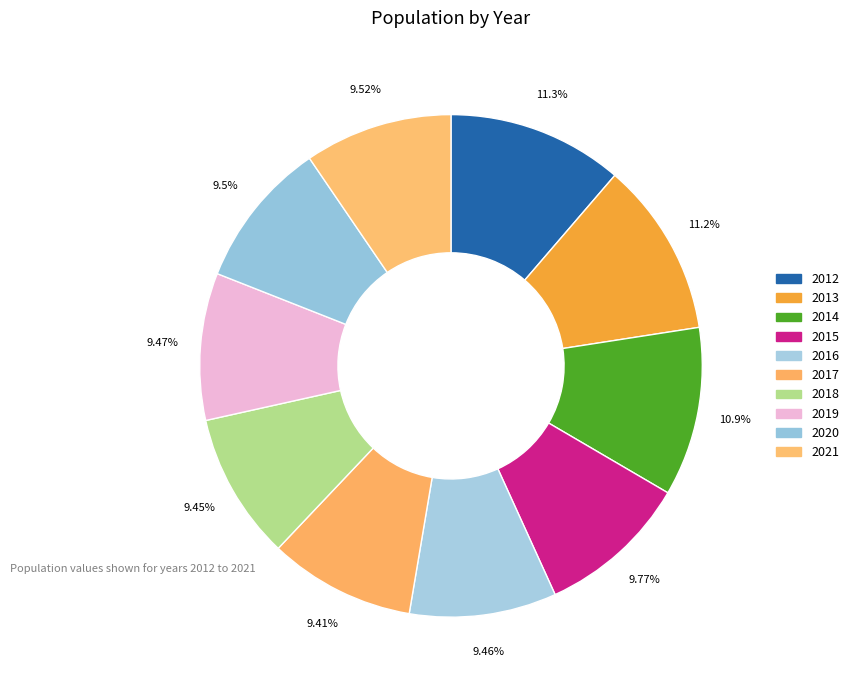

What is the change in value from 2019 to 2020?

+4